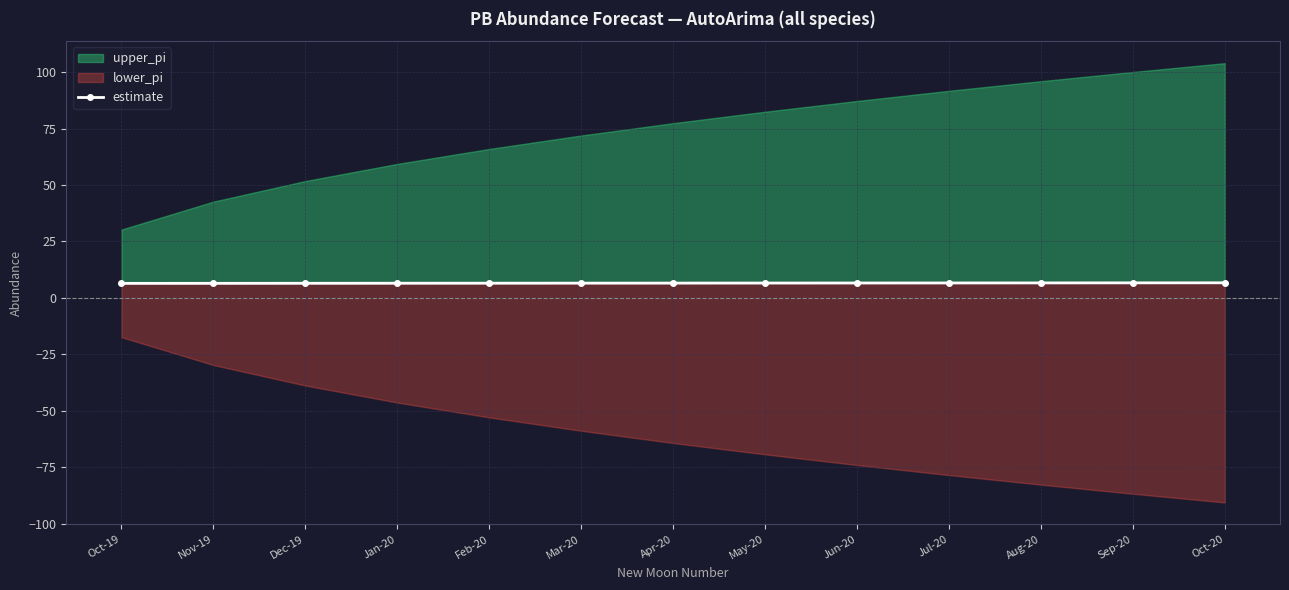

The chart shows a value of 6.6 at Jul-20. True or false?

True